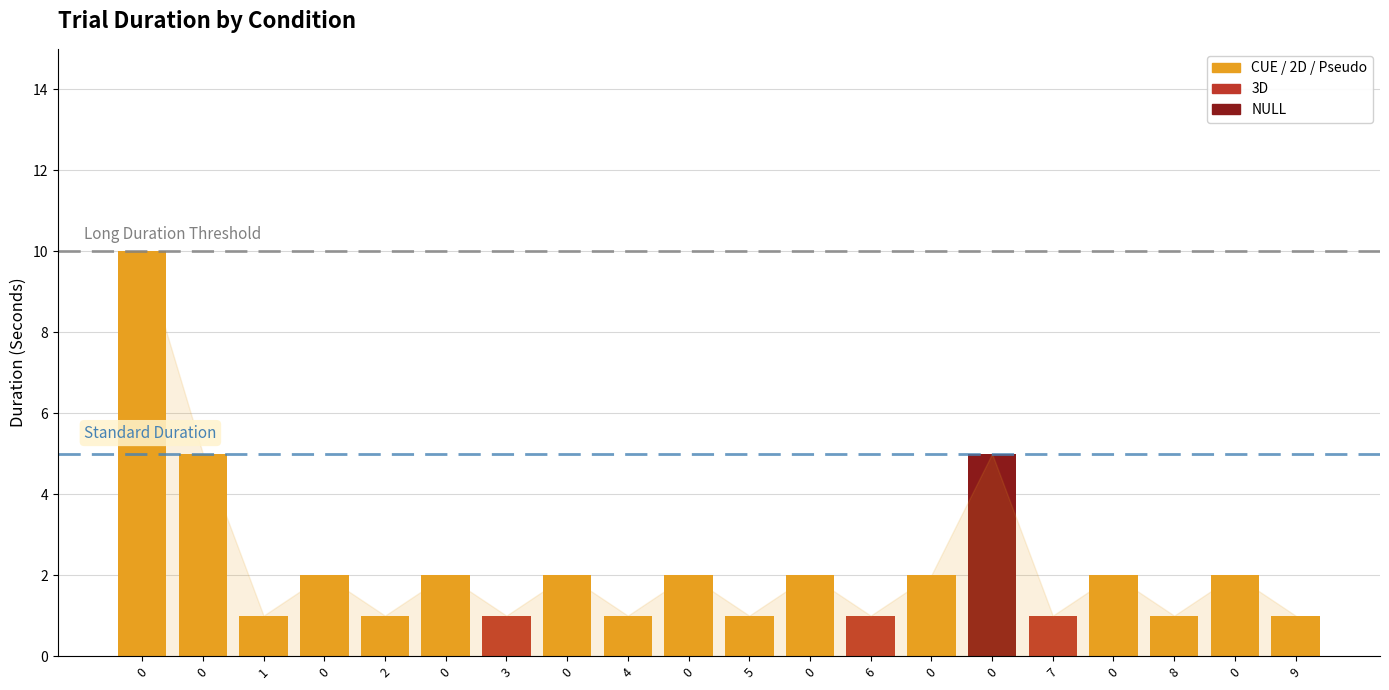

List the labels in order of value, smallest first.

1, 2, 3, 4, 5, 6, 7, 8, 9, 0, 0, 0, 0, 0, 0, 0, 0, 0, 0, 0